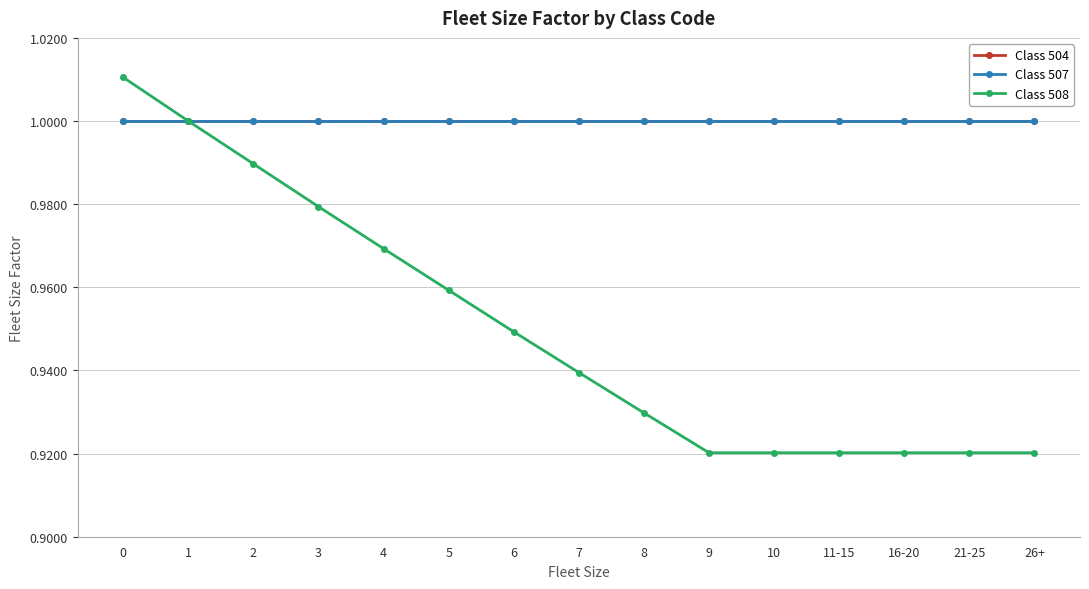

True or false: Class 508 and Class 507 intersect in this chart.

False